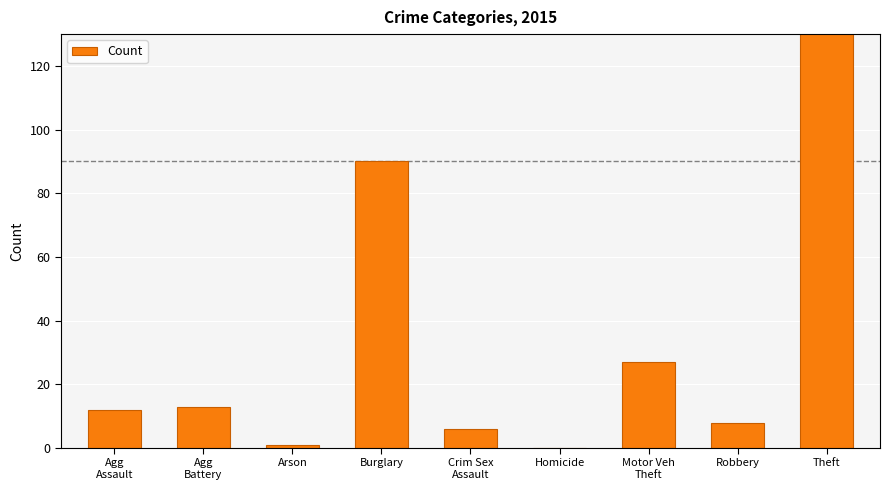

Count the number of categories in the chart.

9